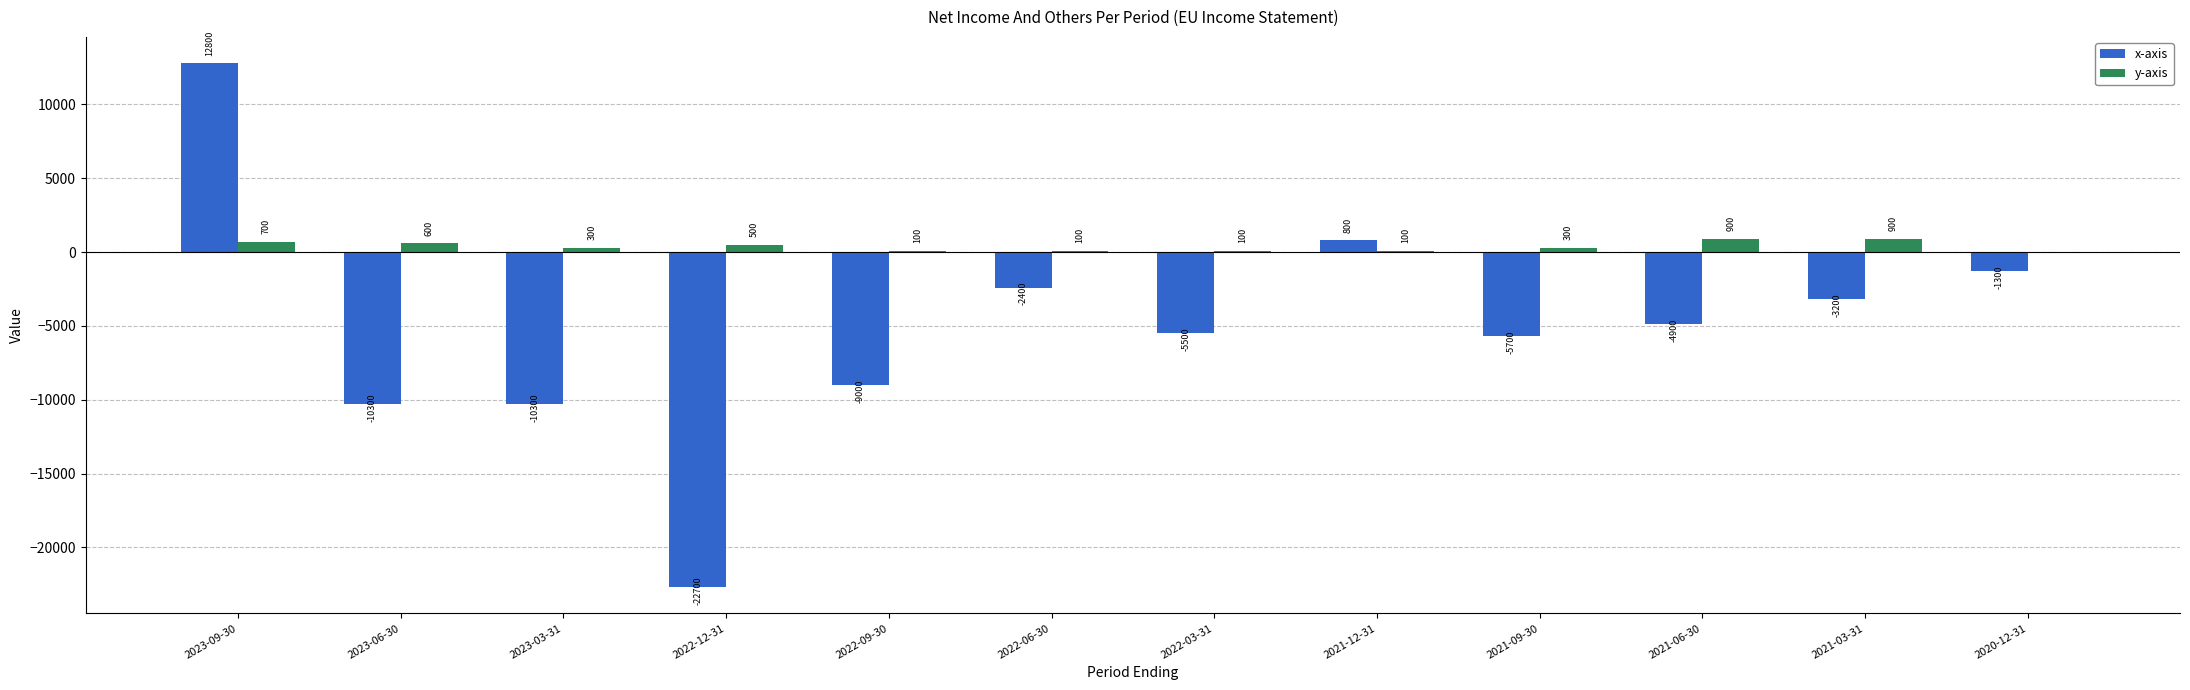

What is the sum of the y-axis values at 2020-12-31 and 2022-03-31?

100